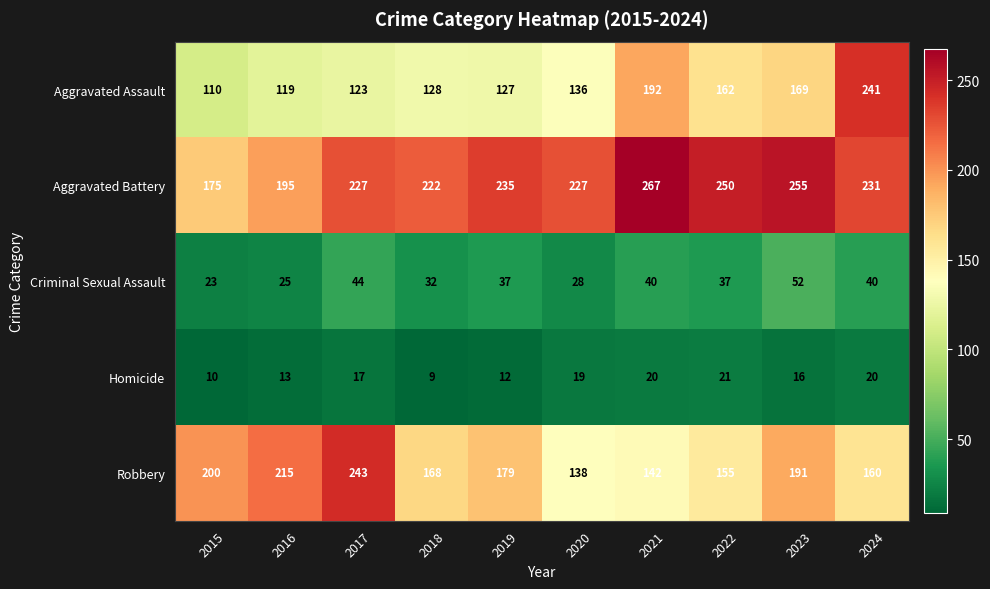

Which label corresponds to the smallest value in the chart?

2018